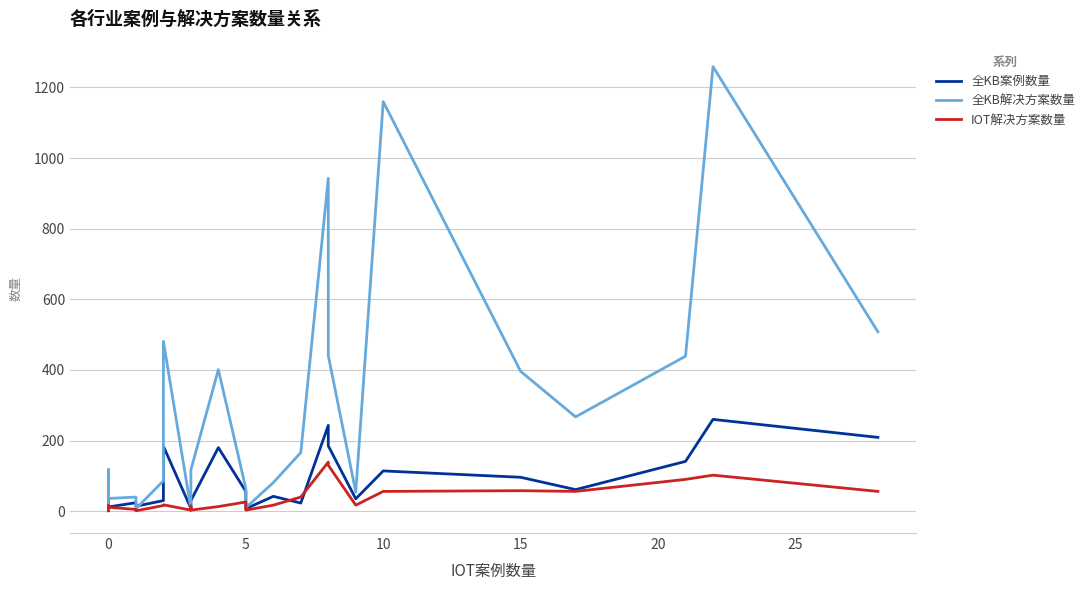

What is the highest value of the 全KB解决方案数量 series?

1259